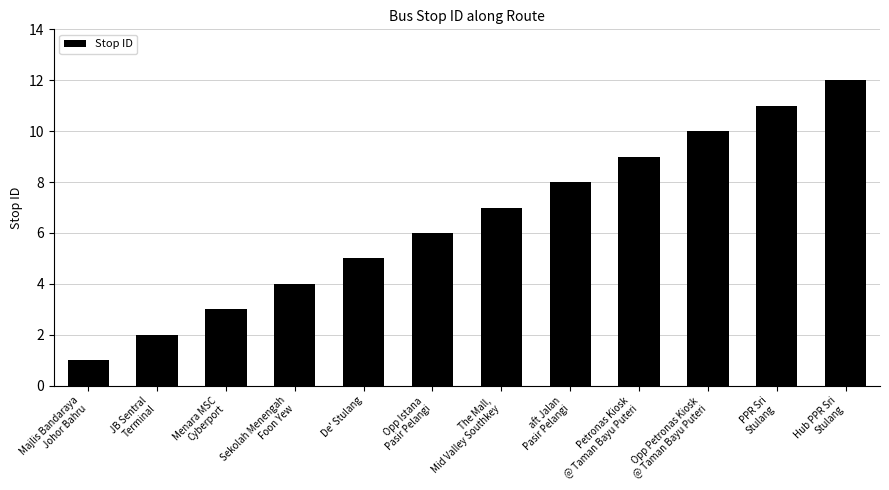

Where is the data nearest to the value 6?

Opp Istana
Pasir Pelangi